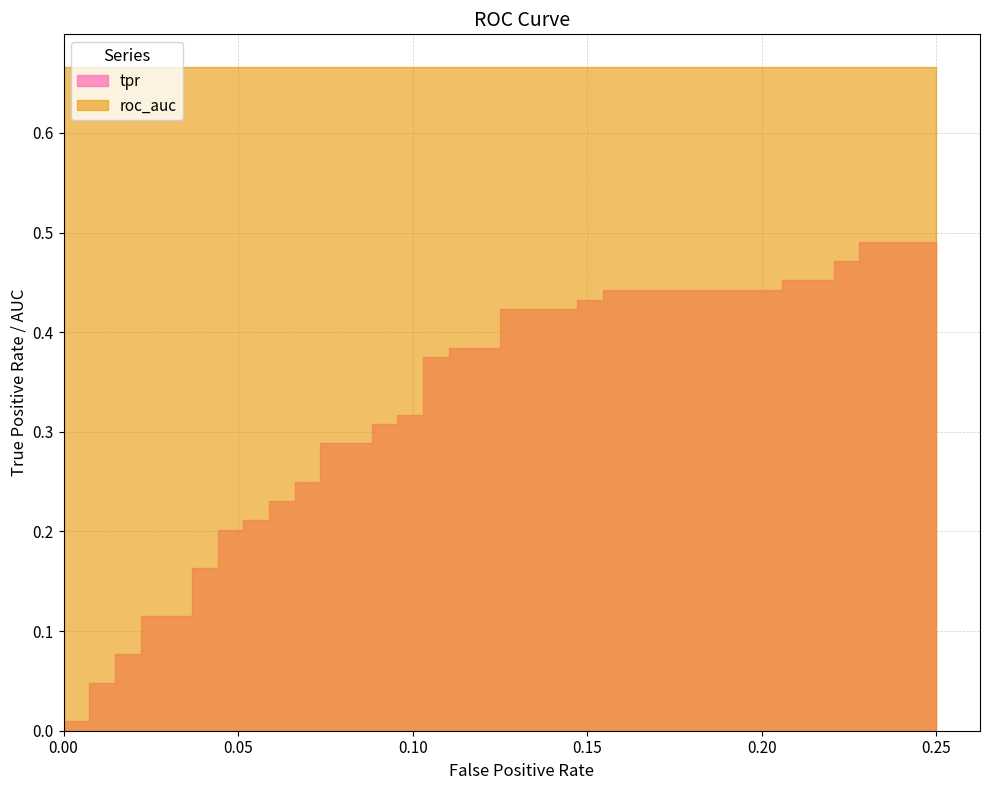

What is the maximum value for roc_auc?

0.7